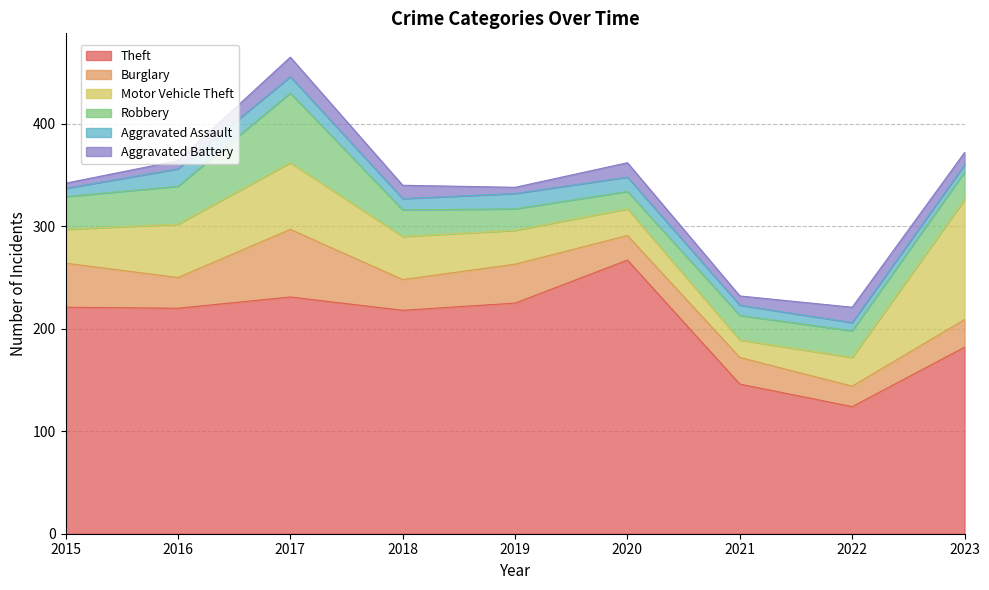

Does the chart have visible grid lines?

Yes